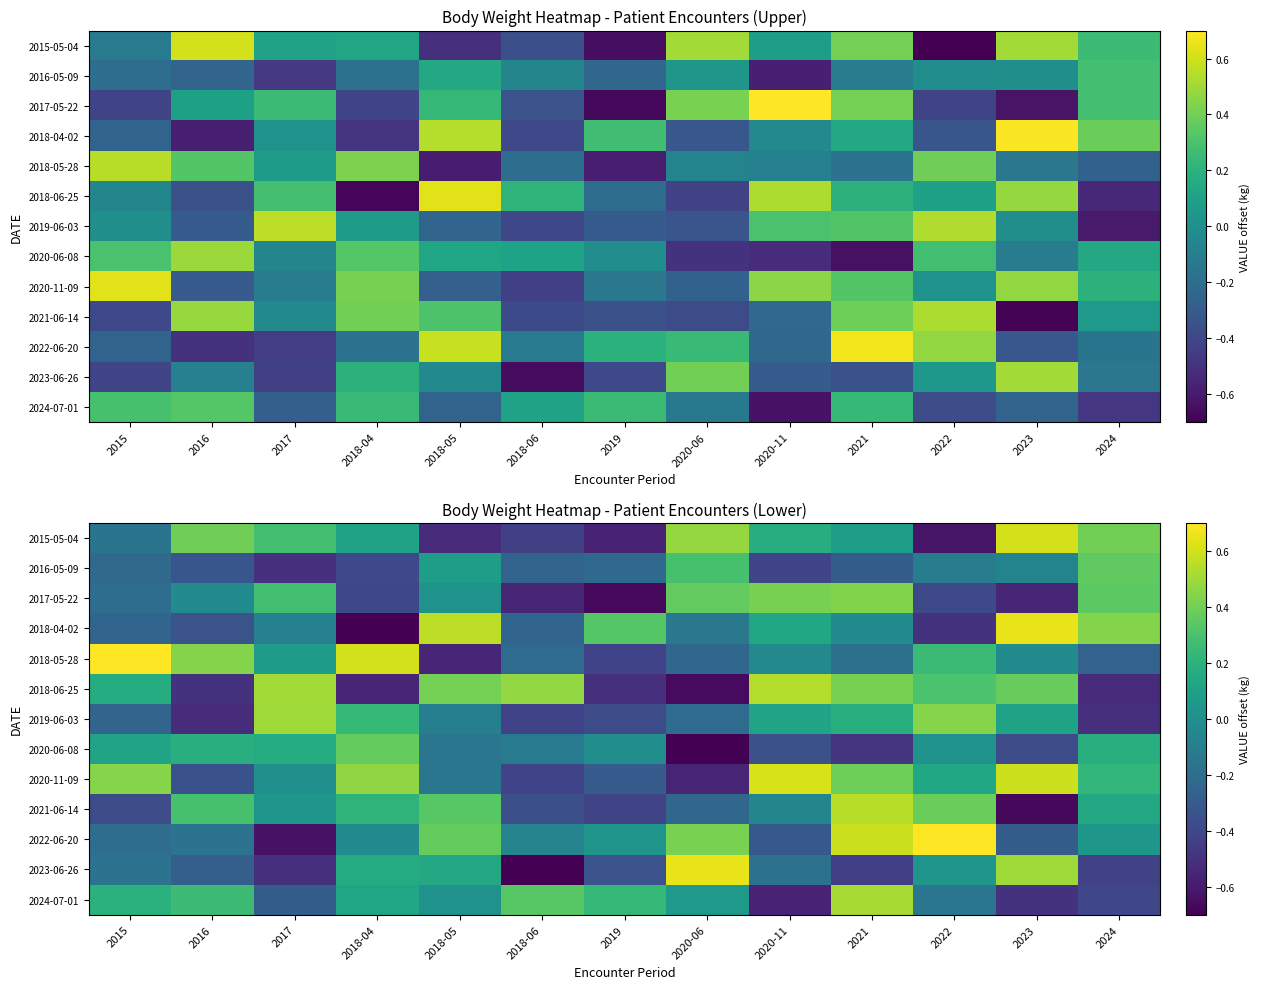

Where does the 2015-05-04 series first go above 0?

2016